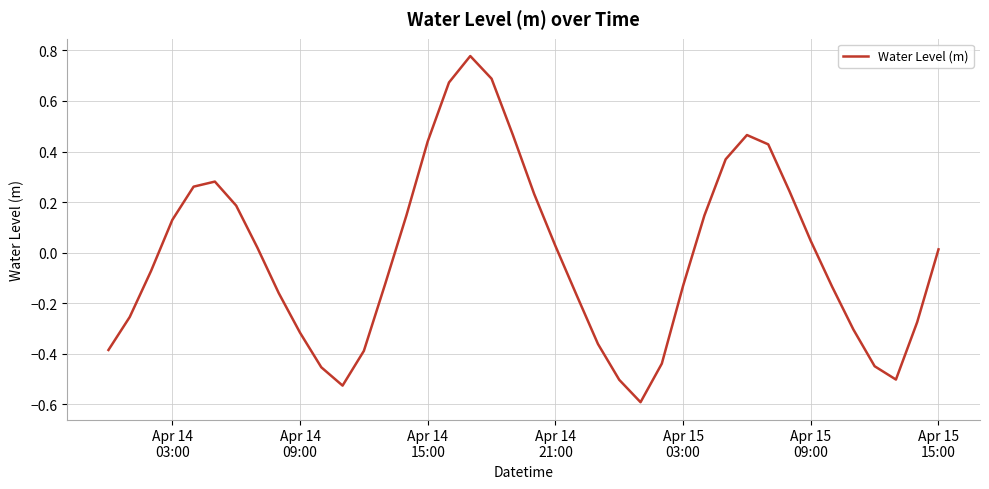

What is the minimum value shown in the chart?

-0.6